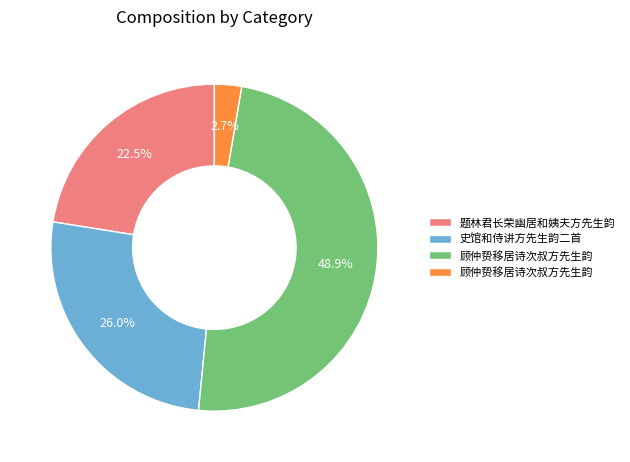

Is there any slice that represents more than half of the pie?

No